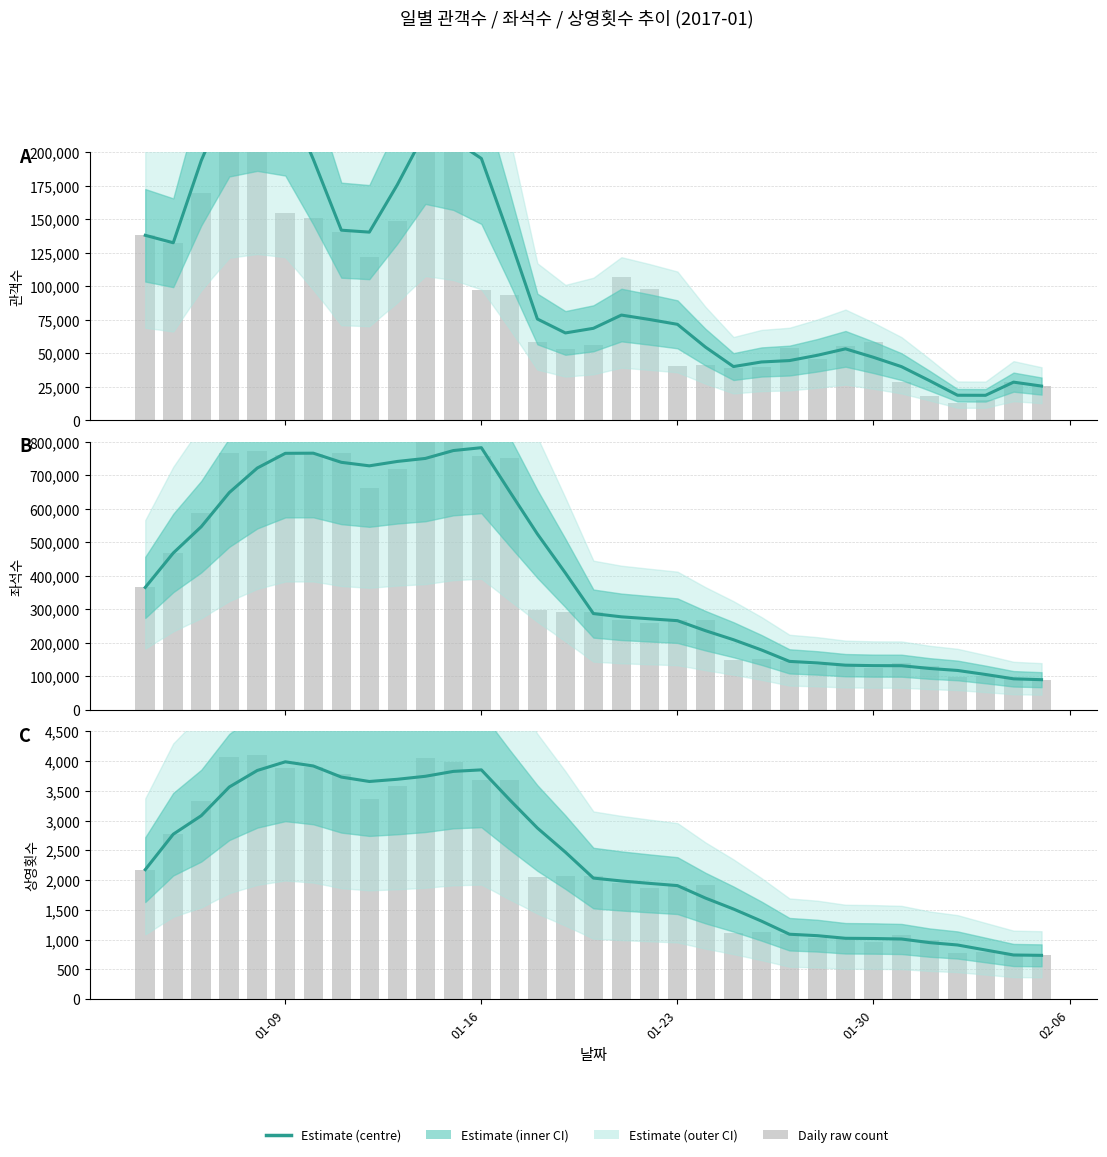

Reading right to left, what are all the values shown in this chart?

737.0	743.0	826.8	911.0	951.0	1011.5	1020.0	1023.5	1067.2	1091.8	1312.0	1515.0	1698.8	1908.0	1945.5	1985.8	2034.2	2469.2	2874.8	3353.8	3851.0	3825.5	3743.2	3693.0	3656.0	3730.2	3916.5	3986.2	3841.0	3563.2	3082.0	2771.0	2176.0